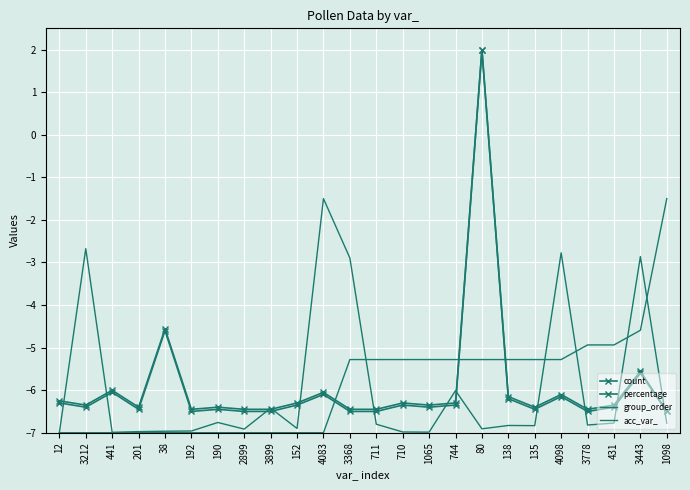

How many values in the acc_var_ series exceed -6?

5